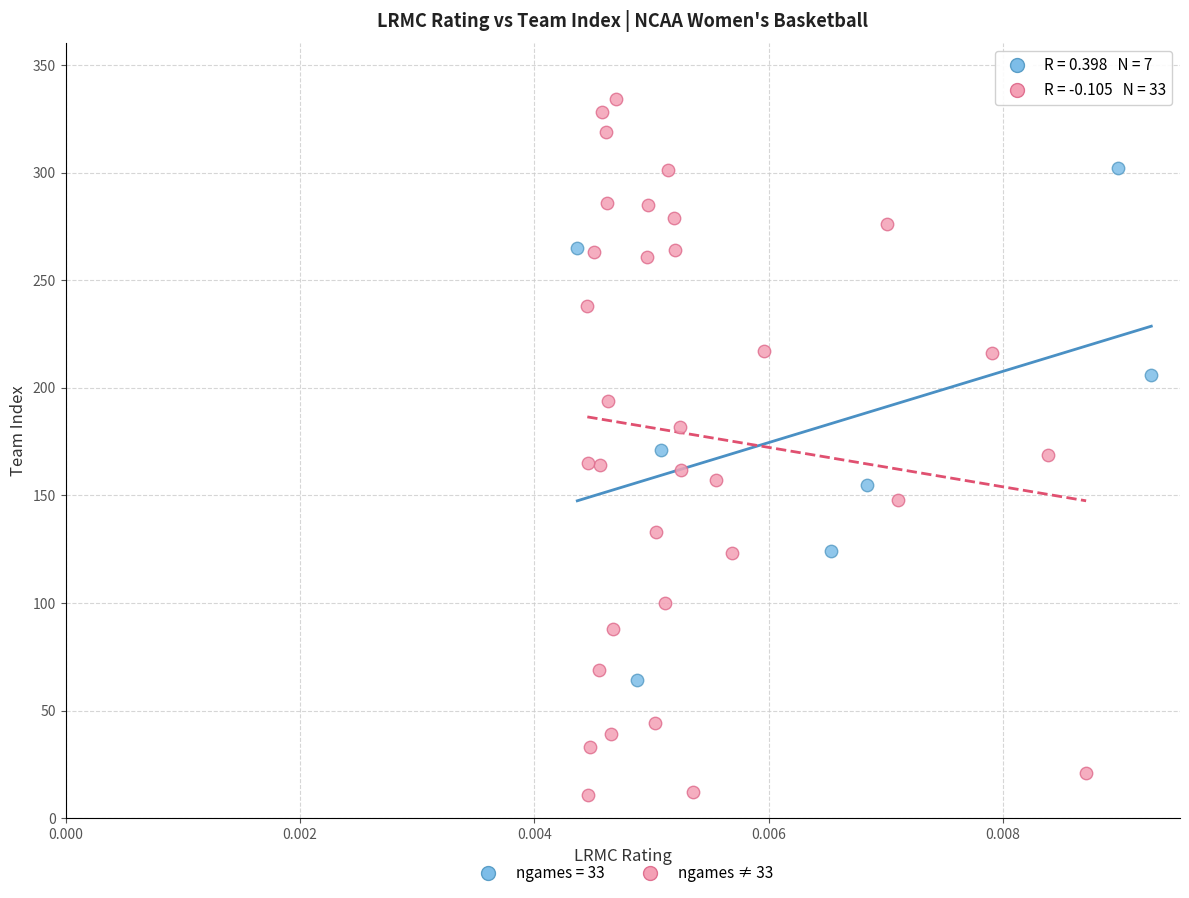

Which series has the widest spread of Y values?

ngames ≠ 33